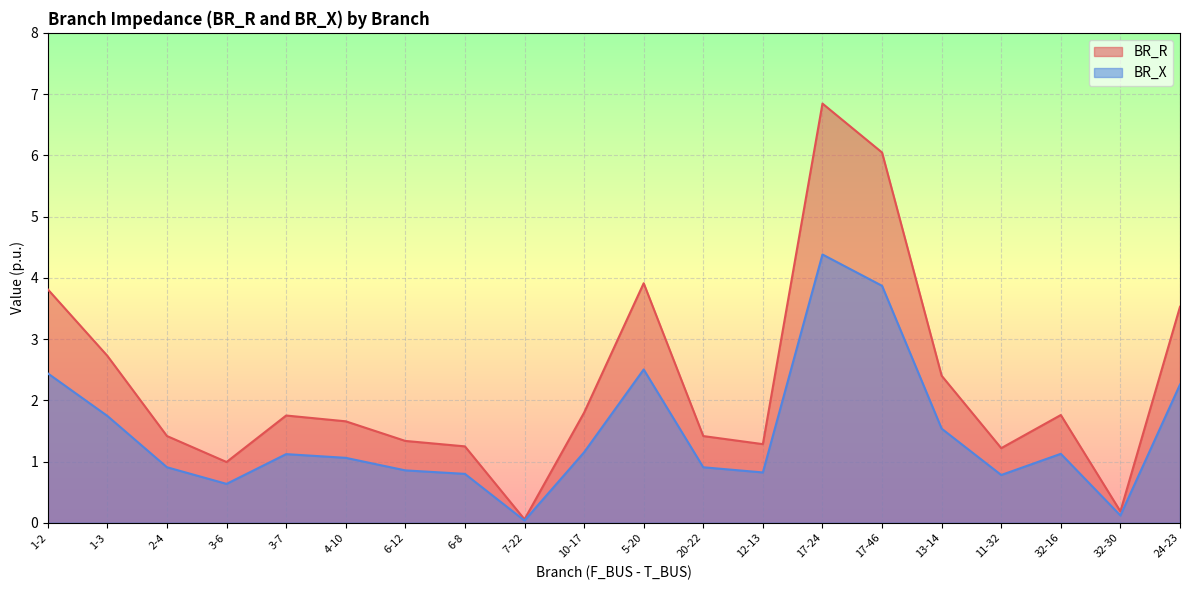

What is the difference between the maximum and minimum values in the BR_X series?

4.3